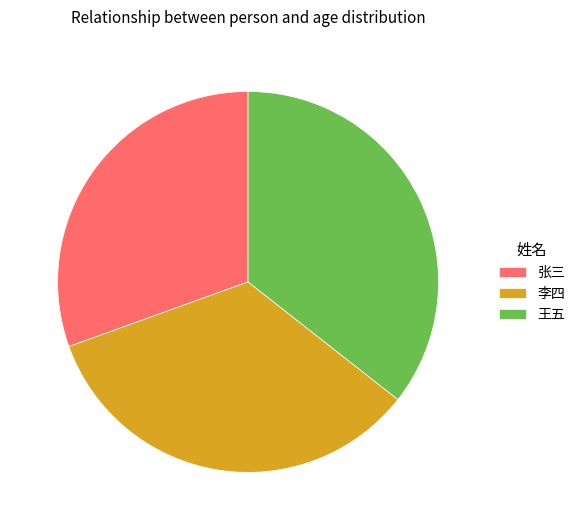

Rank the categories by value from lowest to highest.

张三, 李四, 王五